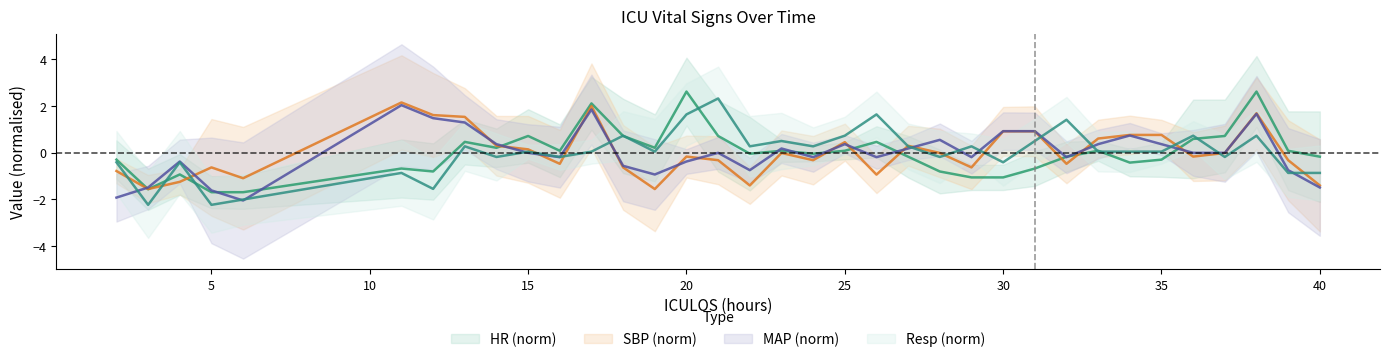

List the labels in order of HR value, largest first.

20, 38, 17, 15, 18, 21, 37, 36, 13, 26, 14, 19, 16, 23, 25, 33, 39, 22, 24, 27, 32, 40, 2, 35, 34, 11, 31, 12, 28, 4, 29, 30, 3, 5, 6